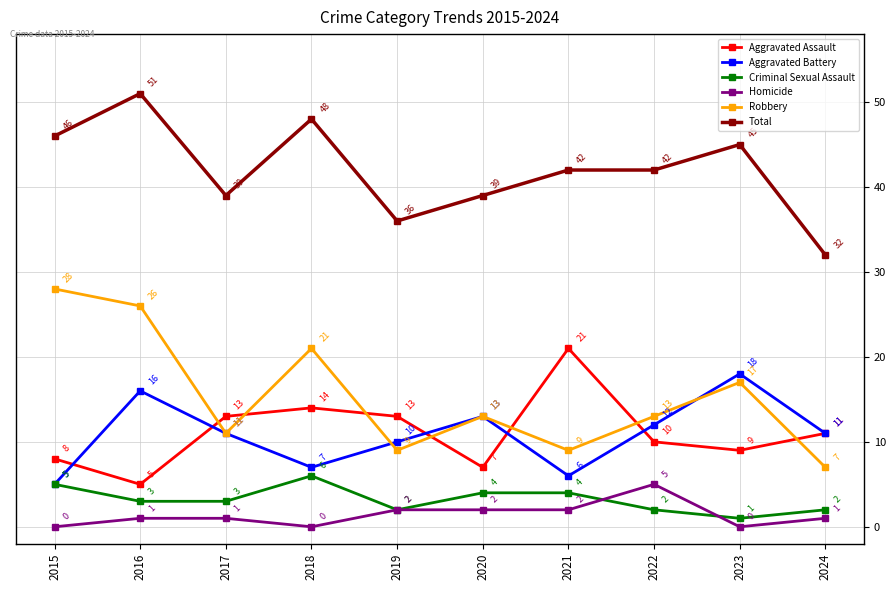

True or false: Total has a value of 82 at 2015.

False